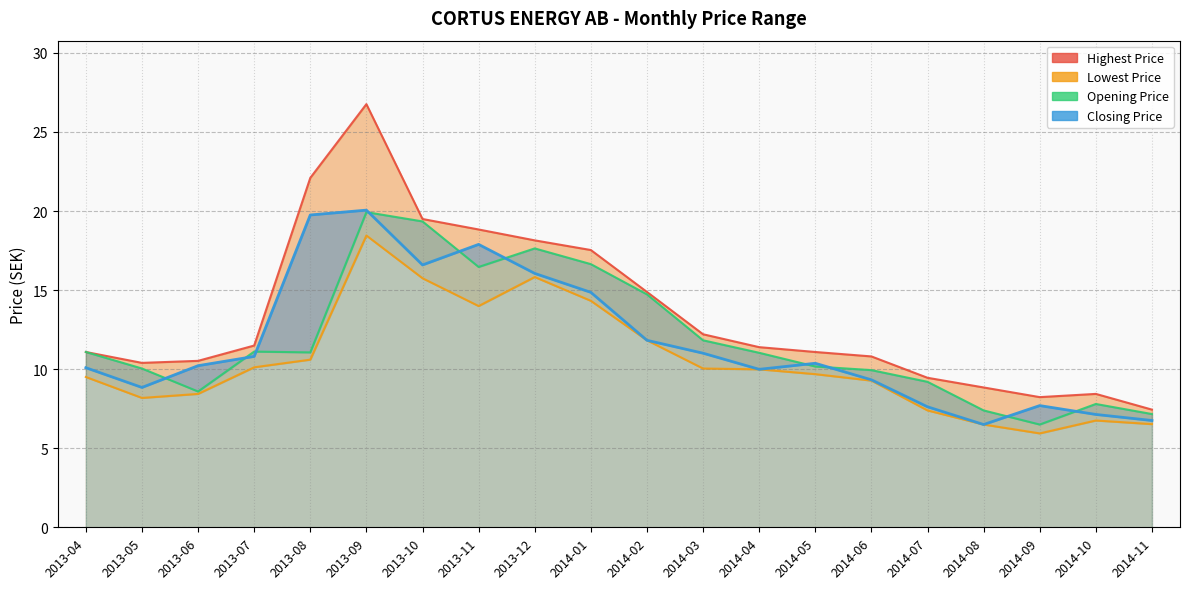

Reading left to right, what are all the values shown in this chart?

Highest Price: 11.1	10.4	10.5	11.5	22.1	26.8	19.5	18.8	18.1	17.5	14.9	12.2	11.4	11.1	10.8	9.5	8.8	8.2	8.4	7.4
Lowest Price: 9.5	8.2	8.4	10.1	10.6	18.5	15.7	14.0	15.8	14.3	11.8	10.0	10.0	9.7	9.3	7.4	6.5	5.9	6.8	6.5
Opening Price: 11.1	10.0	8.6	11.1	11.1	19.9	19.3	16.5	17.6	16.6	14.7	11.8	11.0	10.2	9.9	9.2	7.4	6.5	7.8	7.2
Closing Price: 10.1	8.8	10.2	10.8	19.7	20.1	16.6	17.9	16.1	14.9	11.8	11.0	10.0	10.4	9.3	7.6	6.5	7.7	7.1	6.8